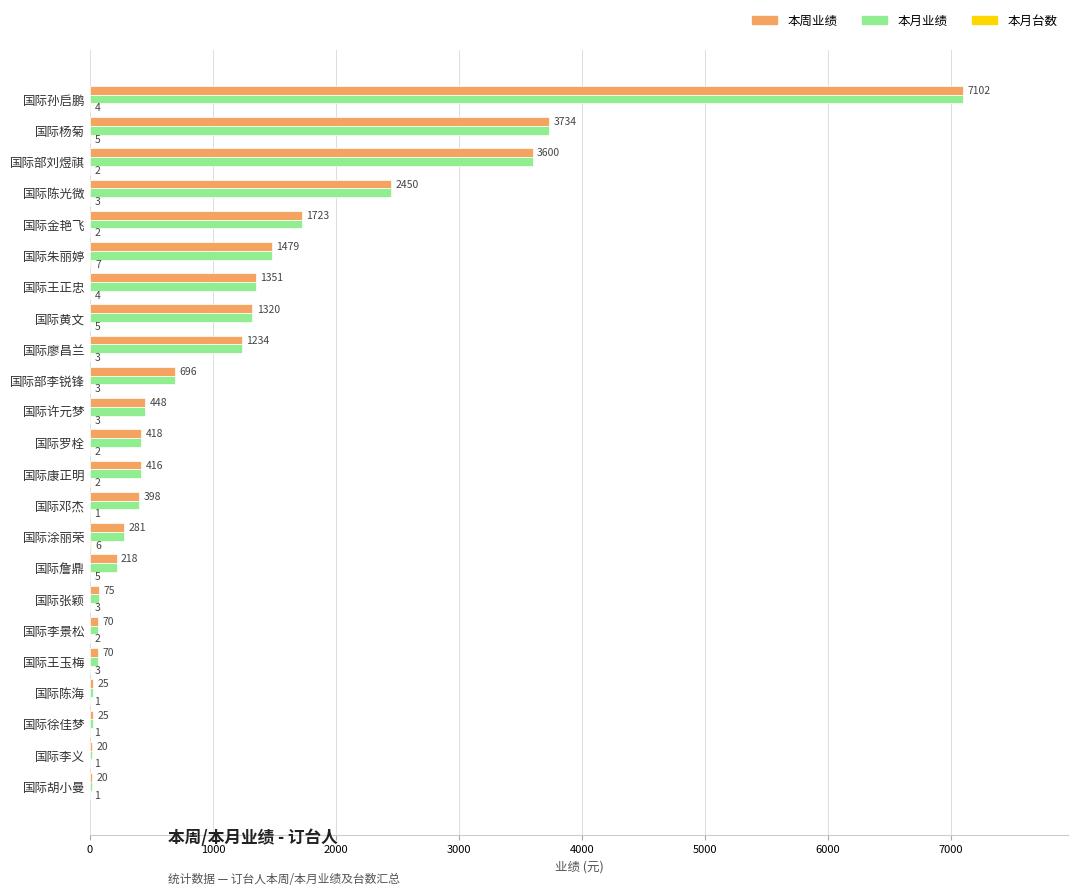

True or false: 本月业绩 has a value of 25 at 国际徐佳梦.

True